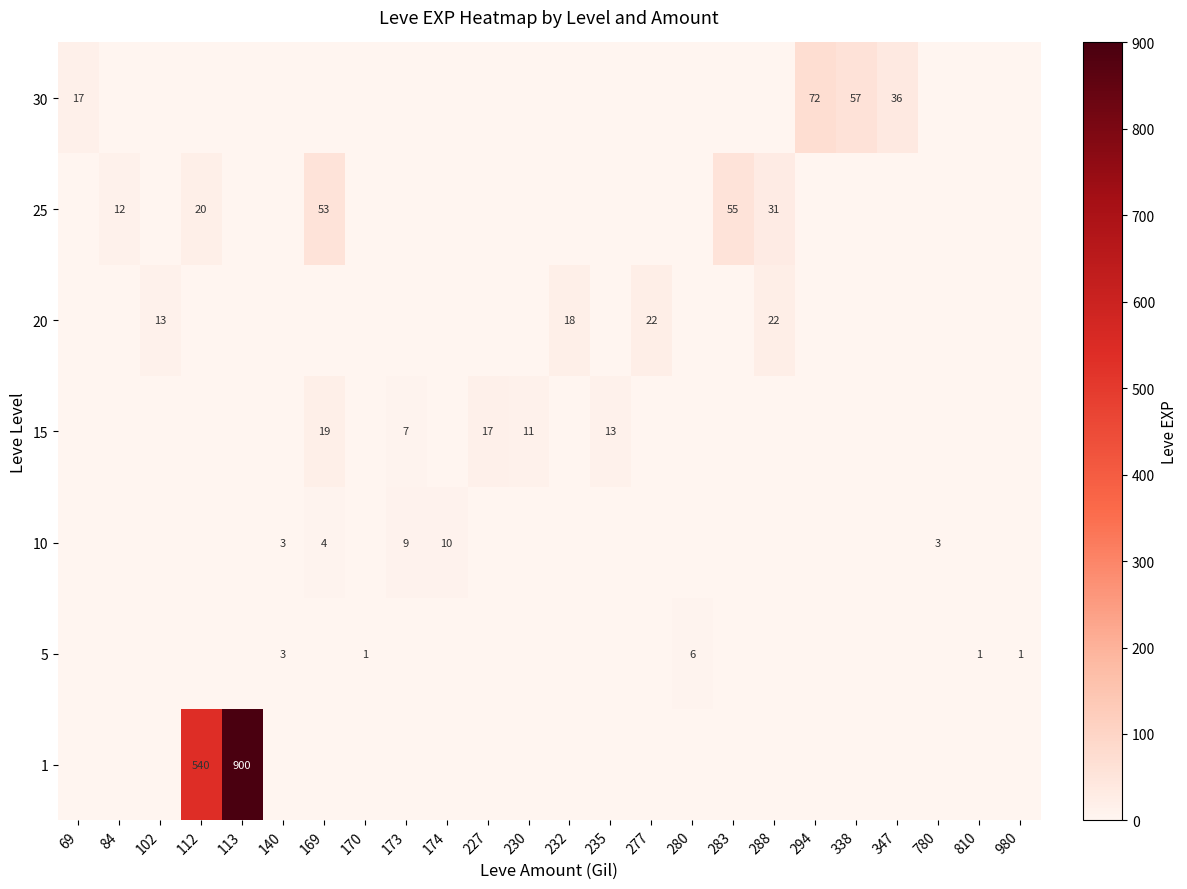

The 10 series shows 5 at 173. True or false?

False